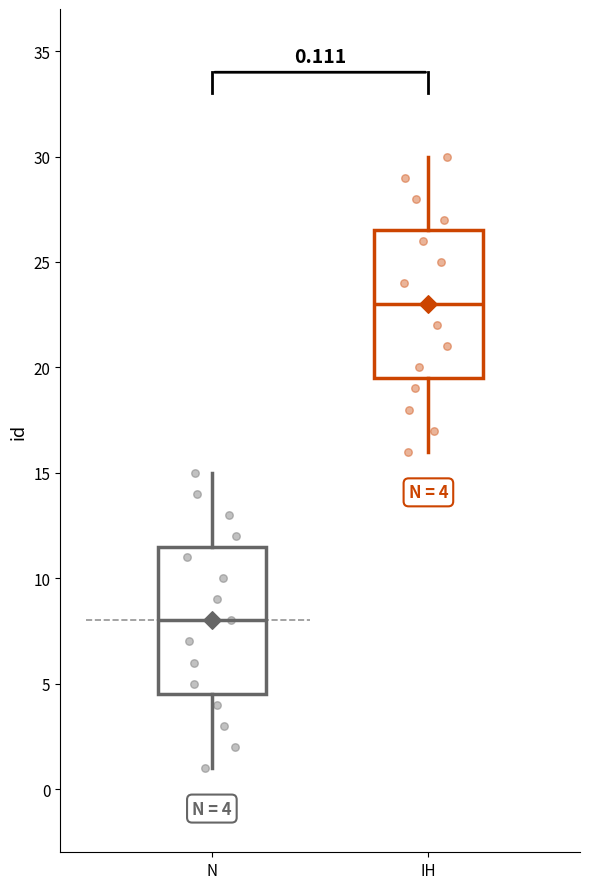

Which box's median line is the highest?

IH